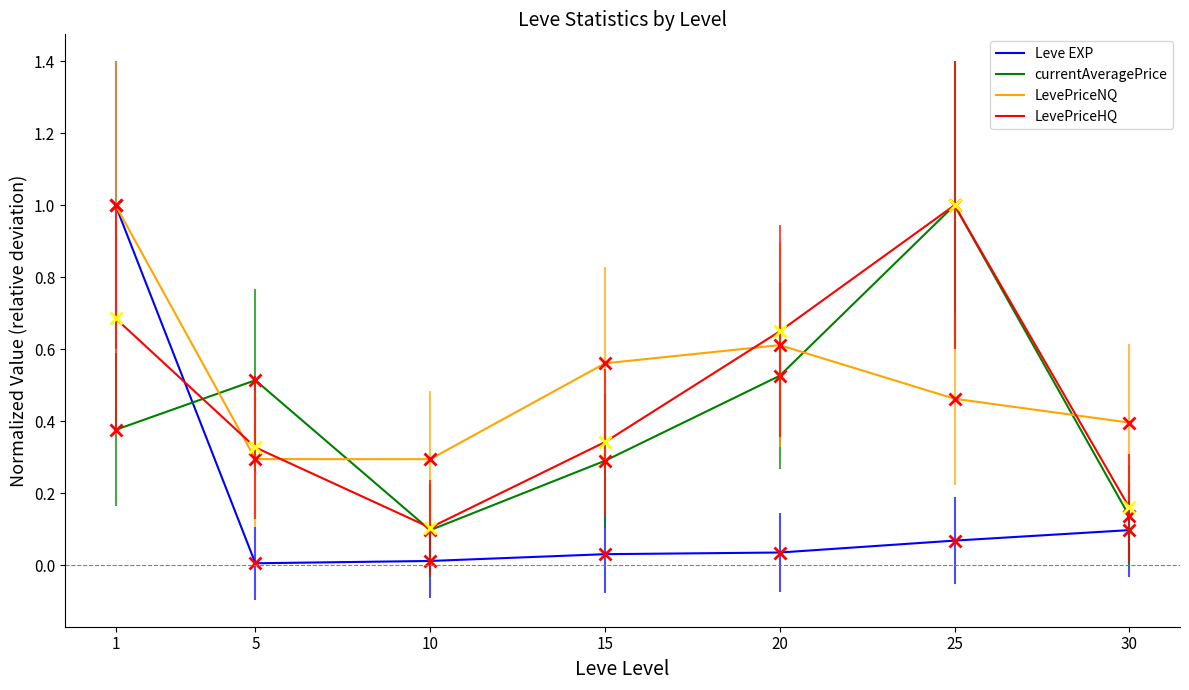

What is the difference between the maximum and minimum values in the LevePriceHQ series?

0.9